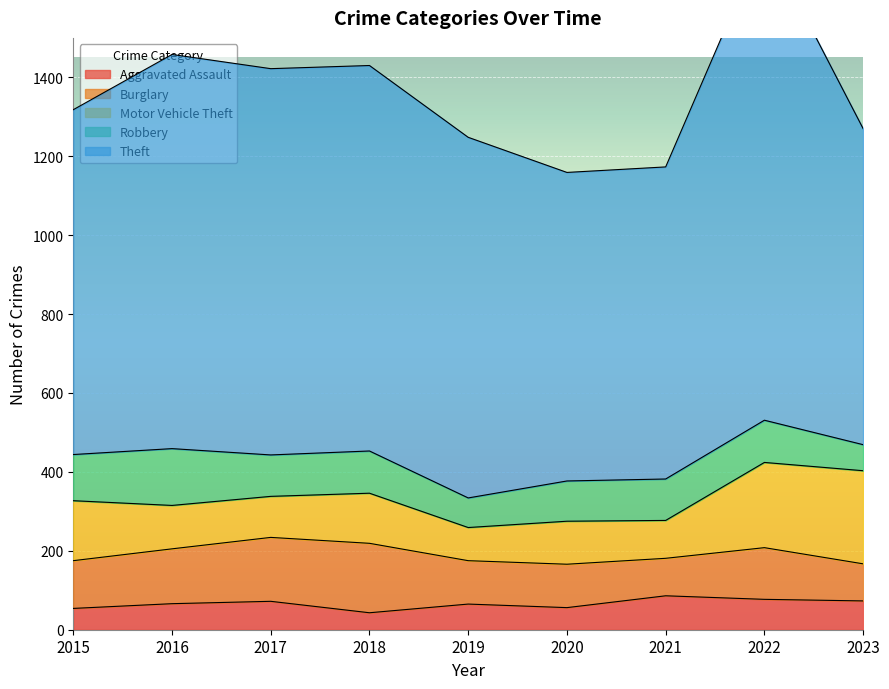

True or false: Theft has more than 1 interior local peaks.

True